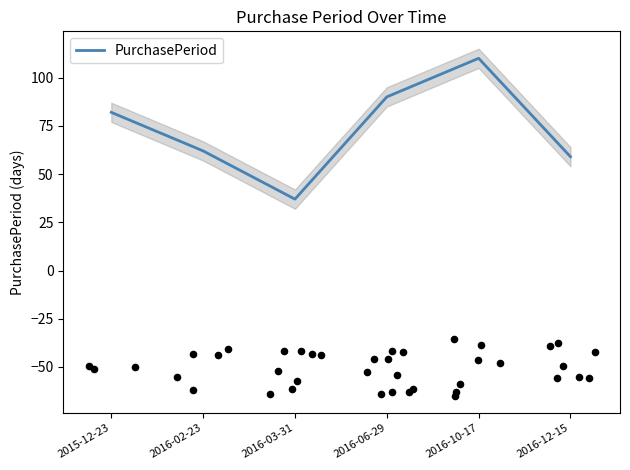

Which has a higher value, 2016-10-17 or 2016-02-23?

2016-10-17